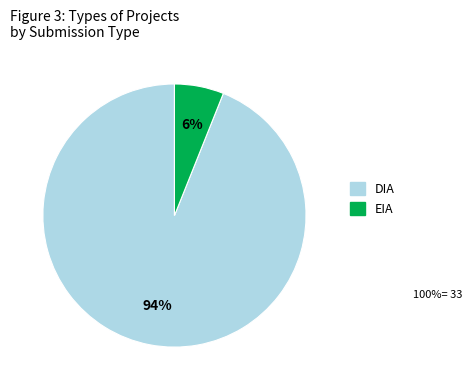

Which has a higher value, DIA or EIA?

DIA